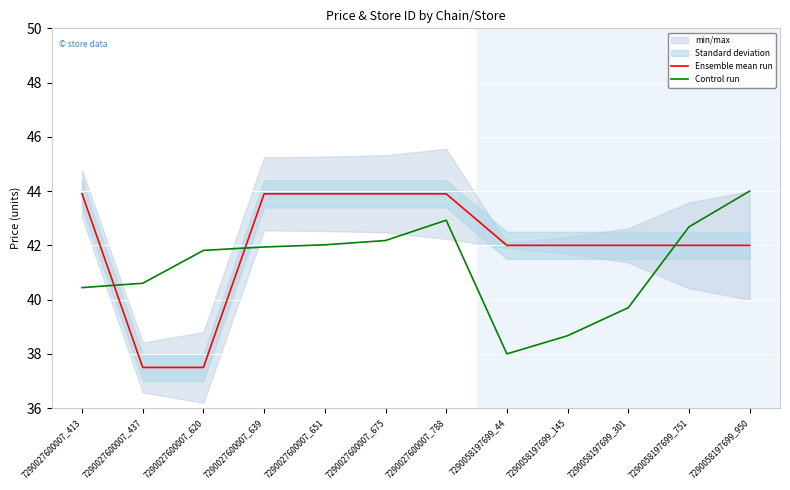

Rank the series at 7290027600007_437 from highest to lowest value.

Control run, Ensemble mean run